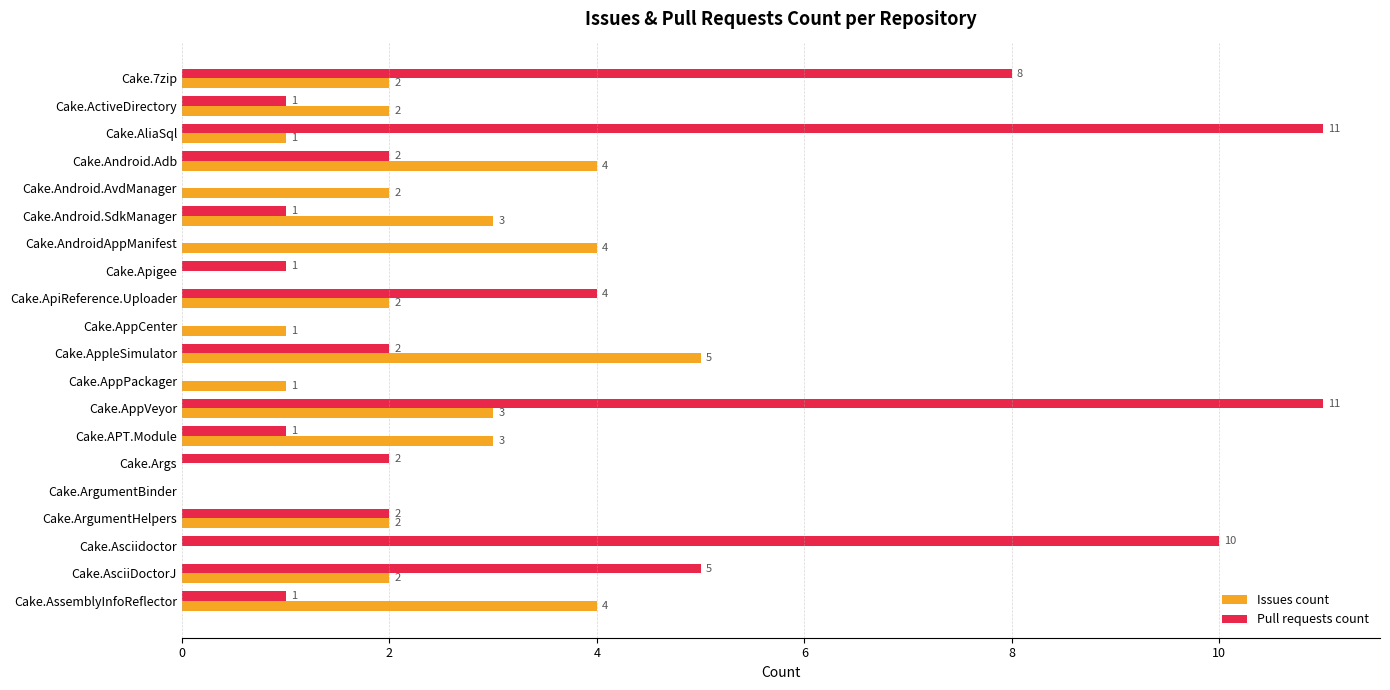

Where is Pull requests count nearest to the value 5?

Cake.AsciiDoctorJ